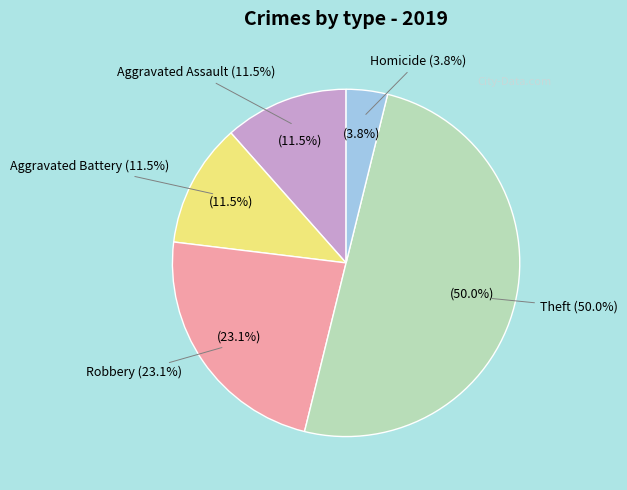

Is 5 the majority of the pie?

No